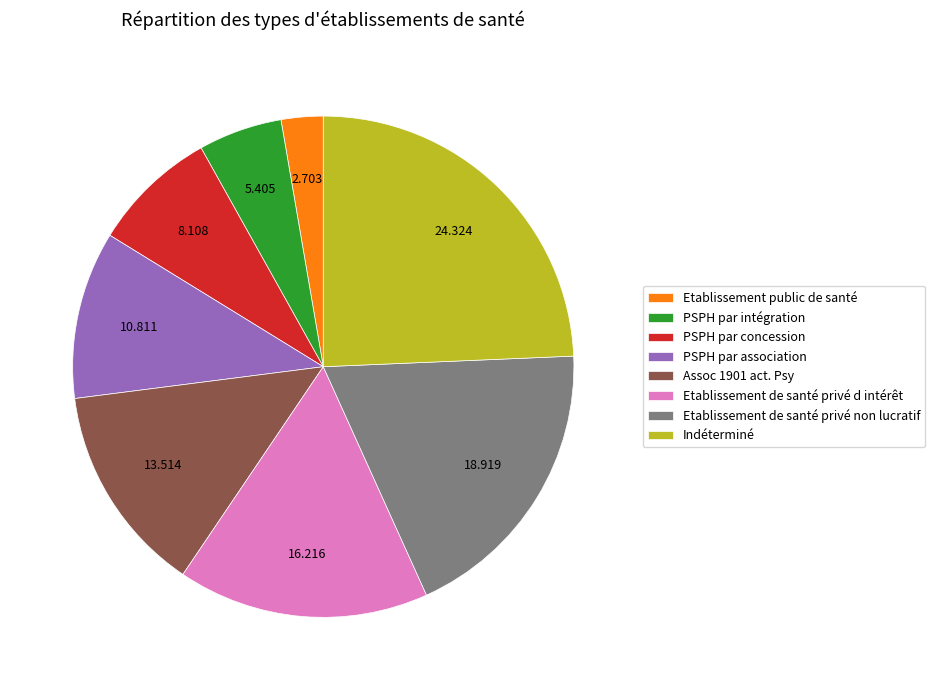

Approximately how many times larger is the value at Assoc 1901 act. Psy compared to Etablissement de santé privé d intérêt?

0.8